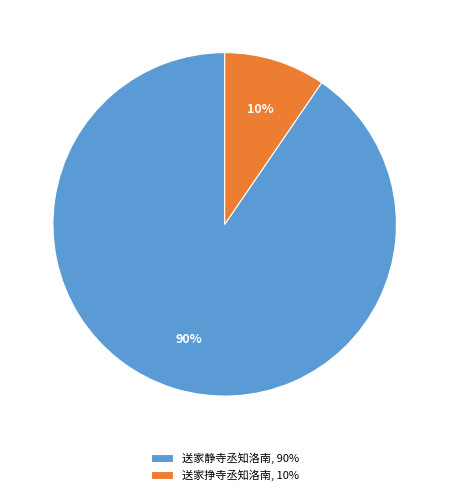

To the nearest percent, what is the combined percentage of 送家静寺丞知洛南 and 送家挣寺丞知洛南?

100%